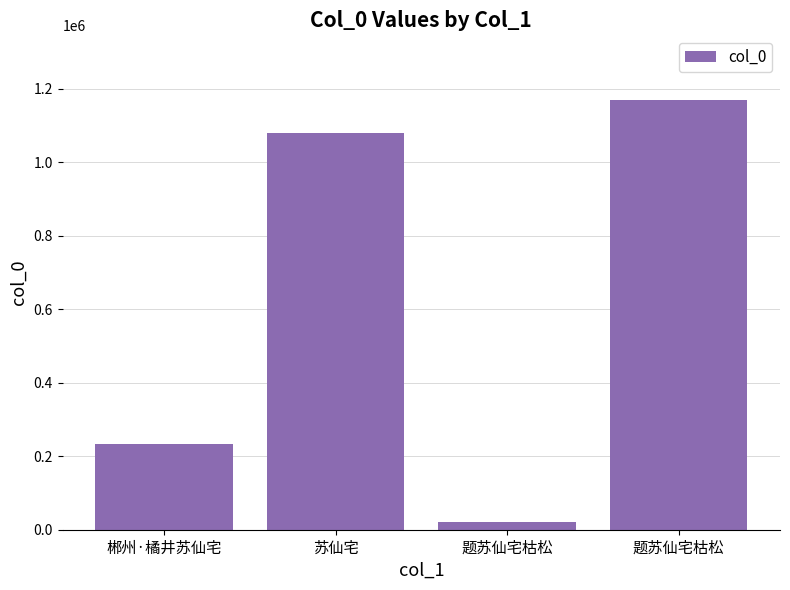

What is the approximate value at 郴州·橘井苏仙宅?

233067